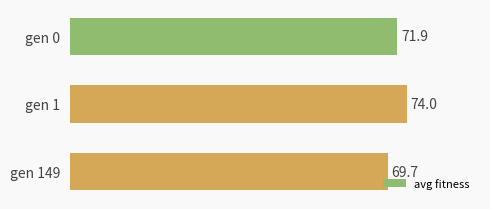

How many bars are there in total?

3